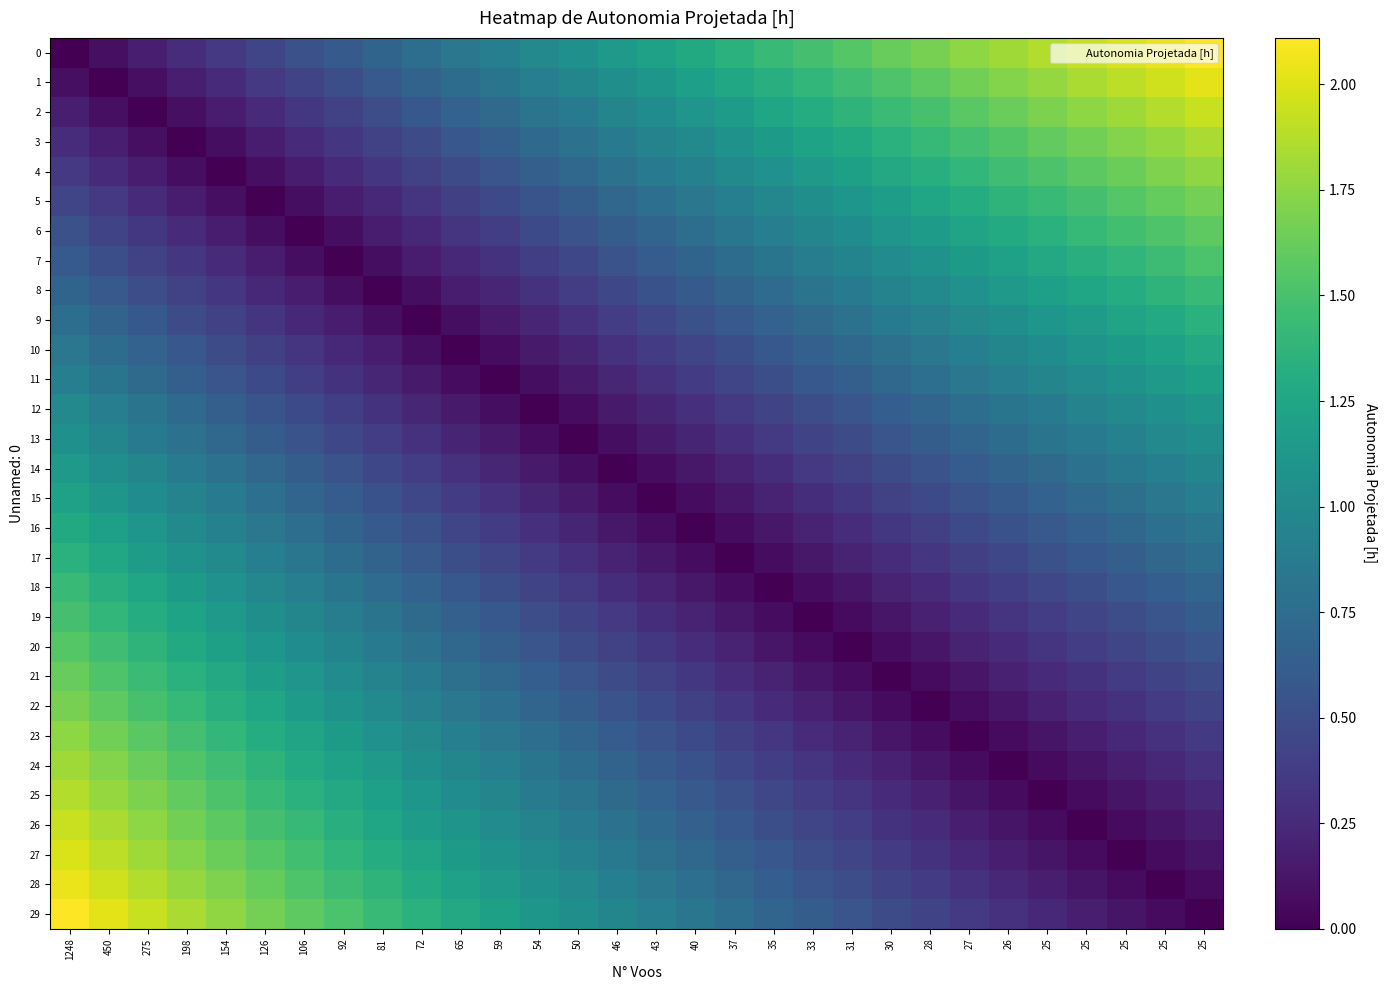

At 25, list the series in order from smallest to largest.

row_25, row_24, row_26, row_23, row_27, row_28, row_22, row_29, row_21, row_20, row_19, row_18, row_17, row_16, row_15, row_14, row_13, row_12, row_11, row_10, row_9, row_8, row_7, row_6, row_5, row_4, row_3, row_2, row_1, row_0